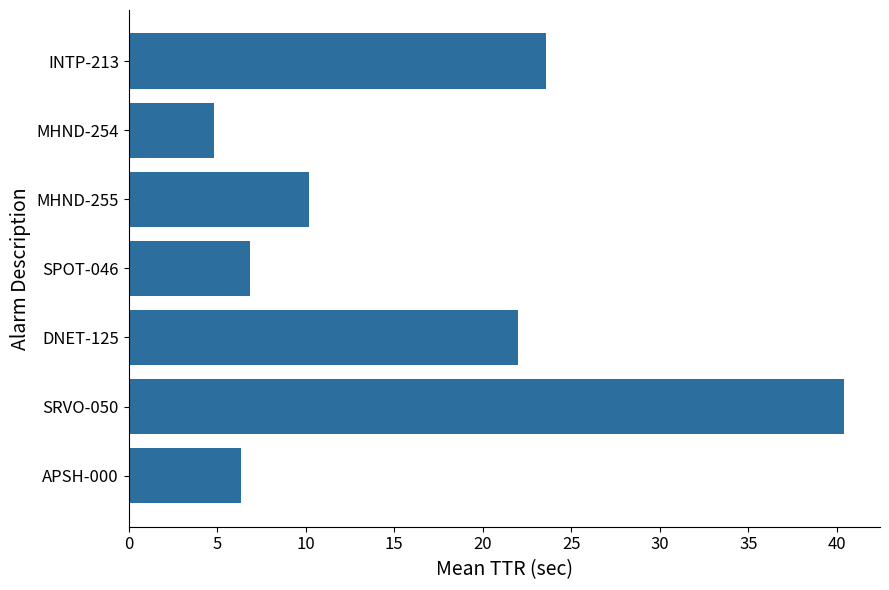

List the labels in order of value, smallest first.

MHND-254, APSH-000, SPOT-046, MHND-255, DNET-125, INTP-213, SRVO-050